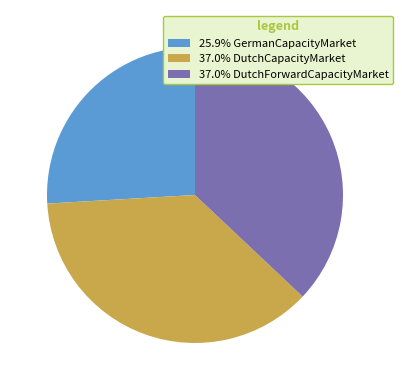

Does any single category account for the majority?

No